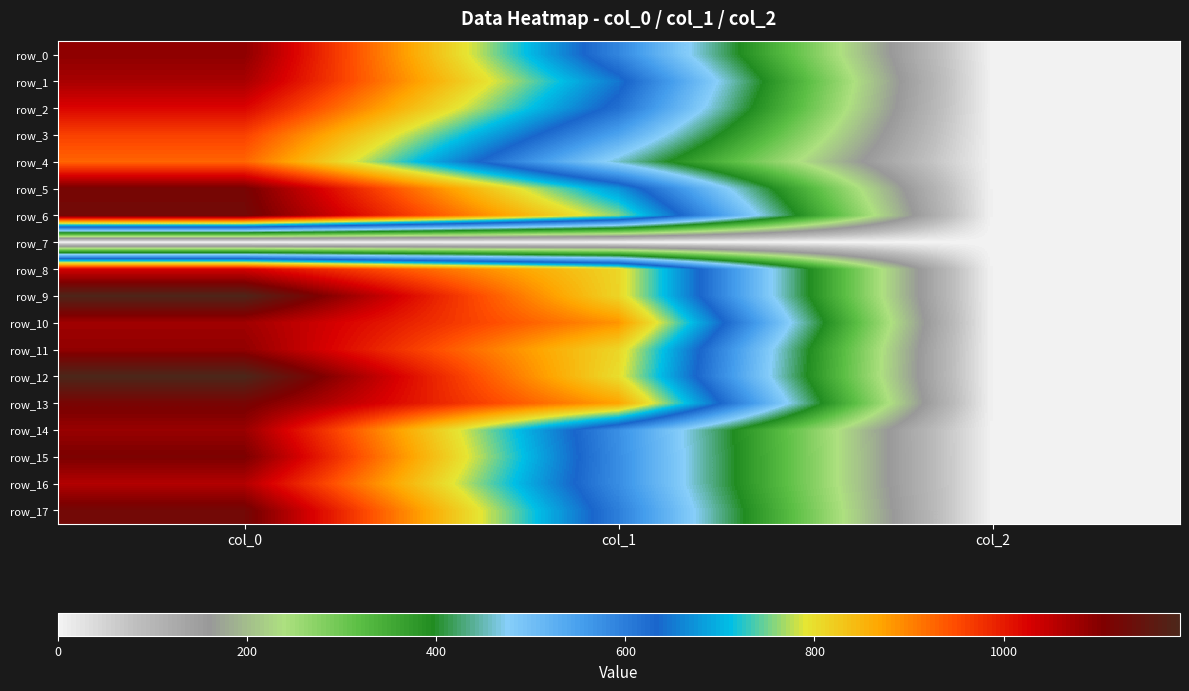

Reading left to right, transcribe all the data shown in this chart.

row_0: 1093.3	587.2	2.0
row_1: 1070.0	648.0	2.0
row_2: 1023.3	617.6	2.0
row_3: 960.0	543.4	2.0
row_4: 926.7	459.0	2.0
row_5: 1116.7	675.0	2.0
row_6: 1126.7	759.4	2.0
row_7: 0.0	0.0	0.0
row_8: 1030.0	810.0	2.0
row_9: 1183.3	810.0	2.0
row_10: 1076.7	884.2	2.0
row_11: 1090.0	810.0	2.0
row_12: 1186.7	799.9	2.0
row_13: 1116.7	870.8	2.0
row_14: 1083.3	573.8	2.0
row_15: 1110.0	577.1	2.0
row_16: 1060.0	577.1	2.0
row_17: 1123.3	597.4	2.0